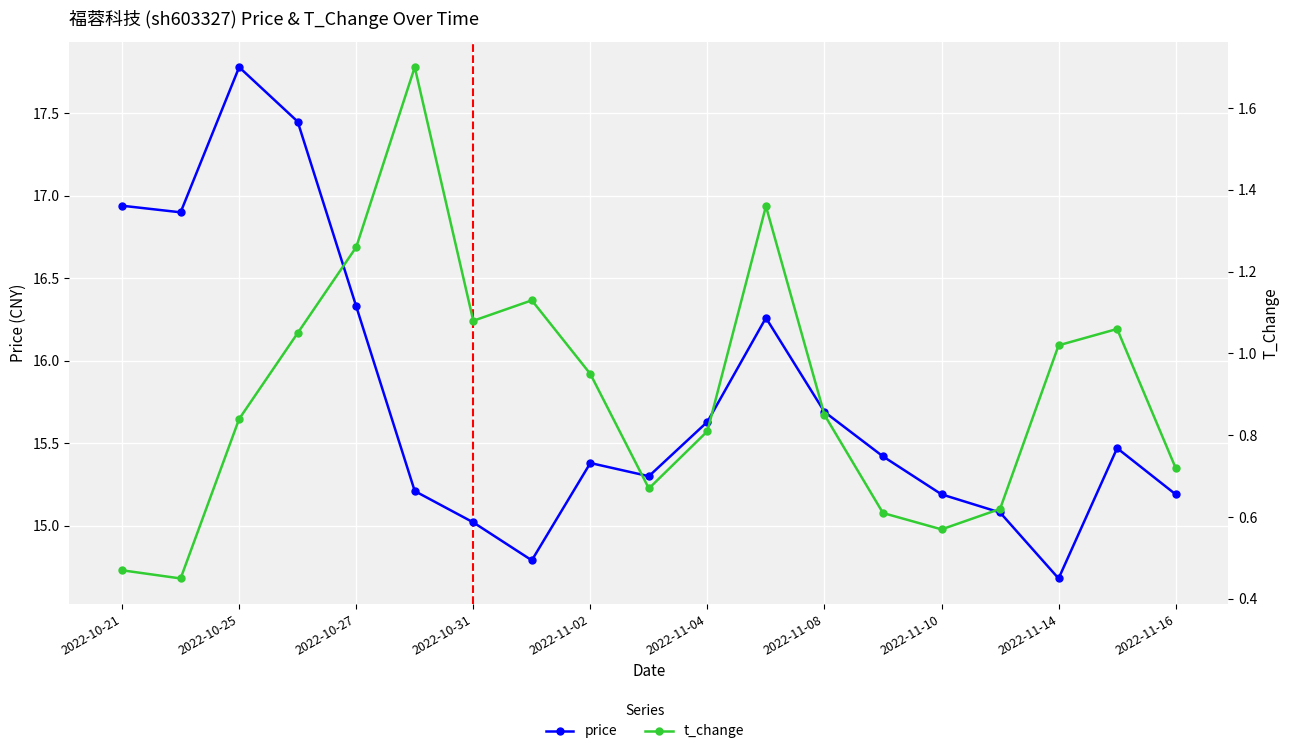

How many categories are shown in the chart?

19